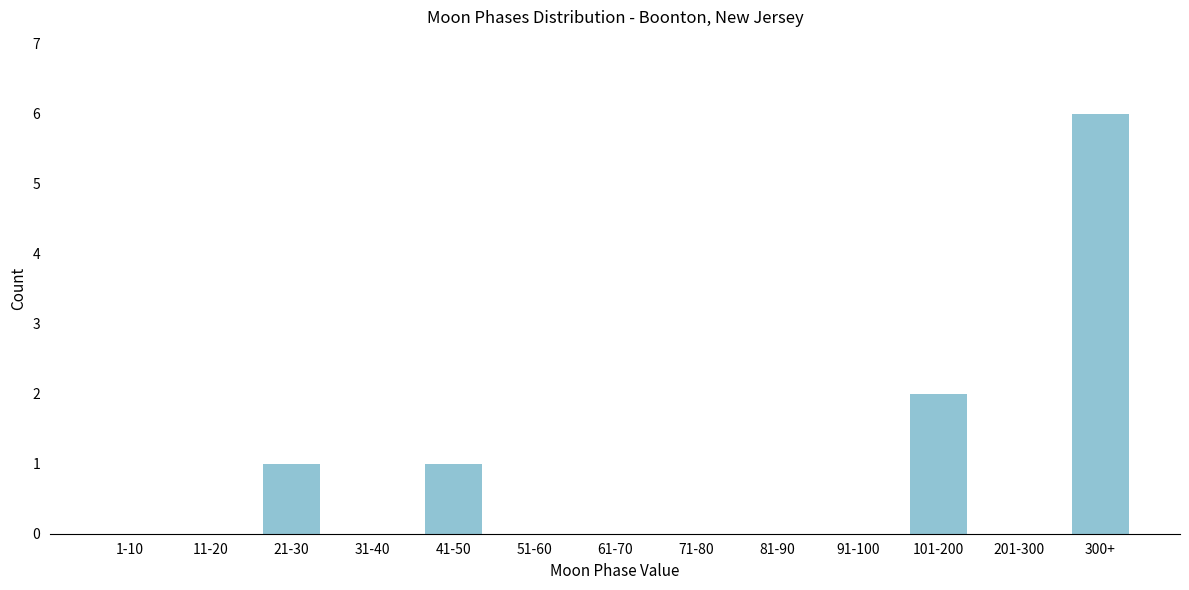

Reading left to right, what are all the values shown in this chart?

1-10=0	11-20=0	21-30=1	31-40=0	41-50=1	51-60=0	61-70=0	71-80=0	81-90=0	91-100=0	101-200=2	201-300=0	300+=6